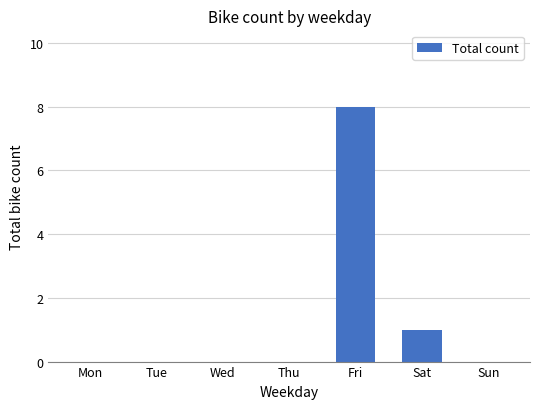

Reading left to right, list all the values displayed in this chart.

0	0	0	0	8	1	0